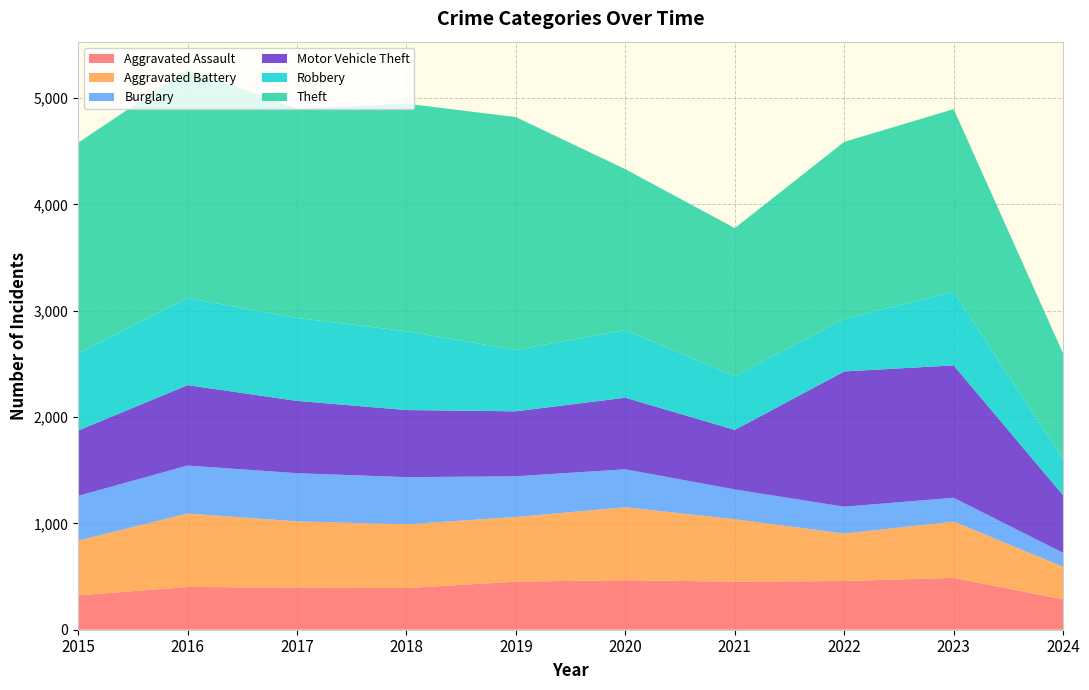

Reading left to right, extract all data points from this chart.

Aggravated Assault: 2015=323	2016=402	2017=396	2018=392	2019=452	2020=466	2021=452	2022=458	2023=488	2024=286
Aggravated Battery: 2015=515	2016=691	2017=623	2018=600	2019=608	2020=686	2021=587	2022=446	2023=529	2024=306
Burglary: 2015=421	2016=451	2017=453	2018=443	2019=383	2020=357	2021=280	2022=253	2023=224	2024=131
Motor Vehicle Theft: 2015=614	2016=756	2017=680	2018=631	2019=611	2020=673	2021=560	2022=1272	2023=1245	2024=541
Robbery: 2015=726	2016=819	2017=780	2018=741	2019=577	2020=637	2021=506	2022=495	2023=690	2024=343
Theft: 2015=1981	2016=2148	2017=1968	2018=2140	2019=2190	2020=1512	2021=1392	2022=1664	2023=1720	2024=991